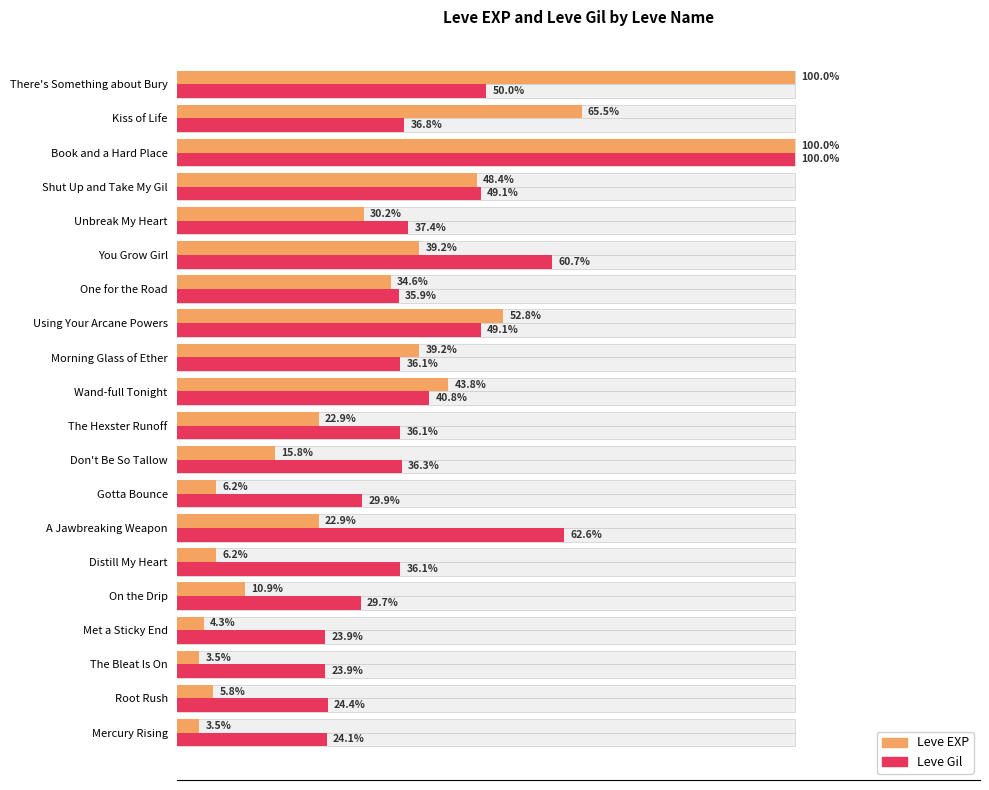

What is the sum of all Leve Gil values?

823.1